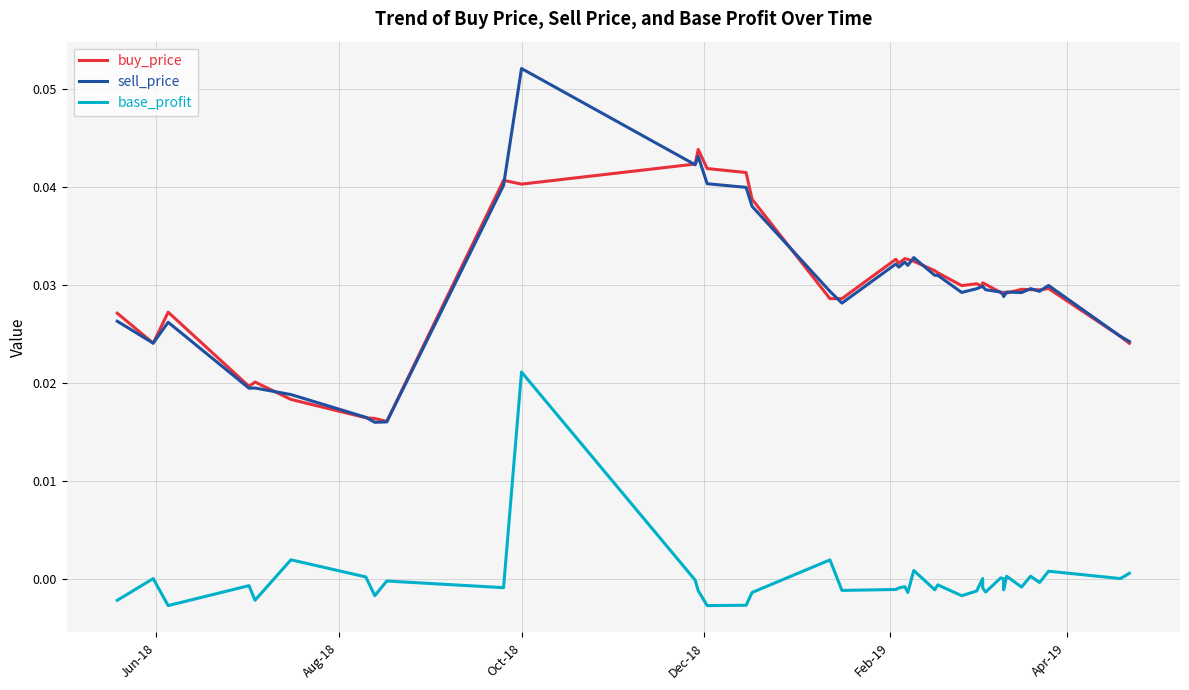

Reading left to right, extract all data points from this chart.

buy_price: 0.0	0.0	0.0	0.0	0.0	0.0	0.0	0.0	0.0	0.0	0.0	0.0	0.0	0.0	0.0	0.0	0.0	0.0	0.0	0.0	0.0	0.0	0.0	0.0	0.0	0.0	0.0	0.0	0.0	0.0	0.0	0.0	0.0	0.0	0.0	0.0	0.0	0.0	0.0	0.0
sell_price: 0.0	0.0	0.0	0.0	0.0	0.0	0.0	0.0	0.0	0.0	0.1	0.0	0.0	0.0	0.0	0.0	0.0	0.0	0.0	0.0	0.0	0.0	0.0	0.0	0.0	0.0	0.0	0.0	0.0	0.0	0.0	0.0	0.0	0.0	0.0	0.0	0.0	0.0	0.0	0.0
base_profit: -0.0	0.0	-0.0	-0.0	-0.0	0.0	0.0	-0.0	-0.0	-0.0	0.0	-0.0	-0.0	-0.0	-0.0	-0.0	0.0	-0.0	-0.0	-0.0	-0.0	-0.0	0.0	-0.0	-0.0	-0.0	-0.0	0.0	-0.0	-0.0	0.0	0.0	-0.0	0.0	-0.0	0.0	-0.0	0.0	0.0	0.0